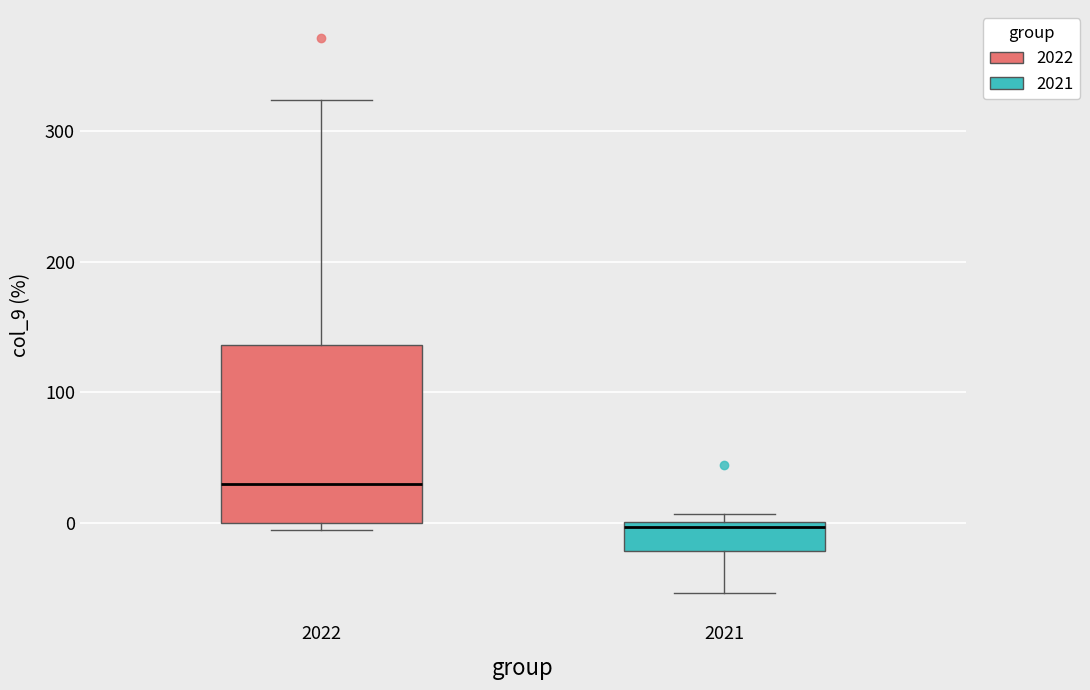

Which box's median line is the lowest?

2021